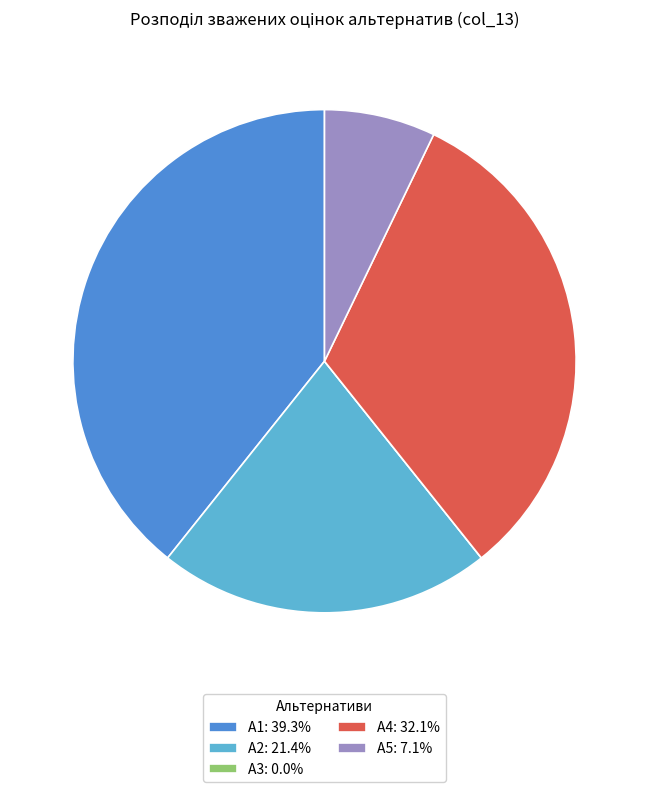

Is А5 the majority of the pie?

No